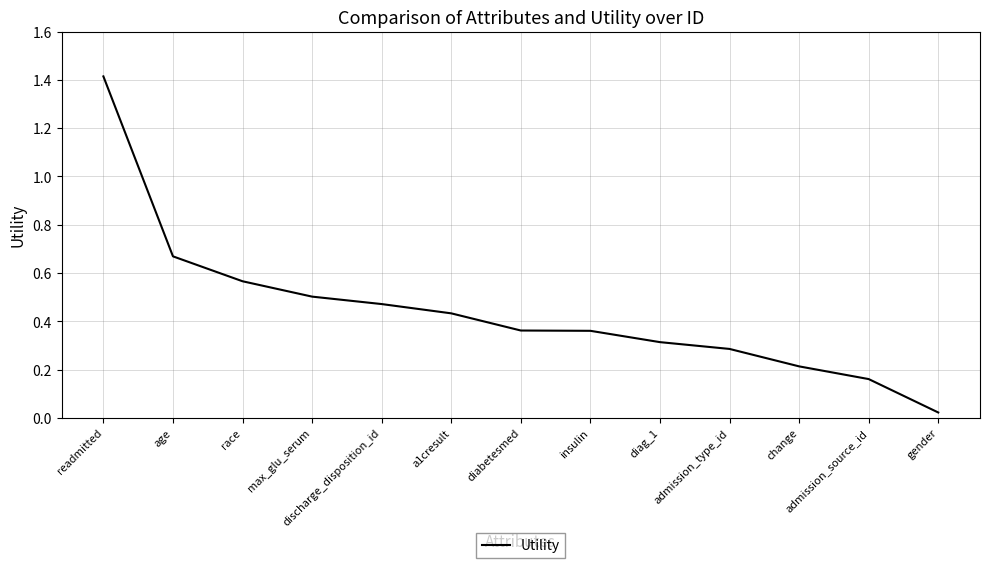

Which has a higher value, readmitted or age?

readmitted